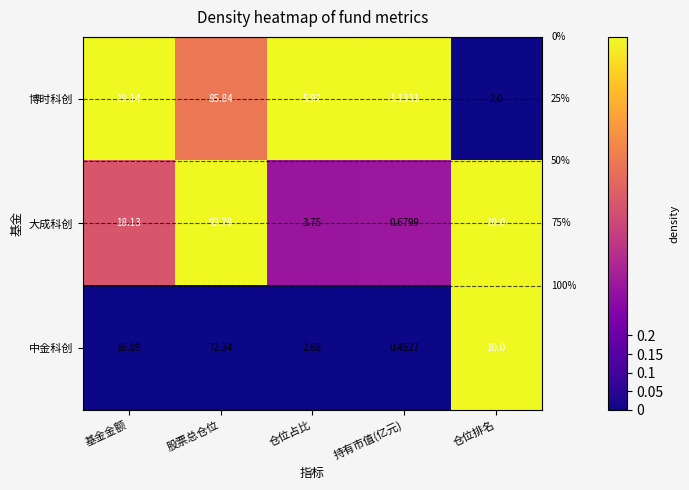

Which series changed the most between 股票总仓位 and 仓位排名?

博时科创